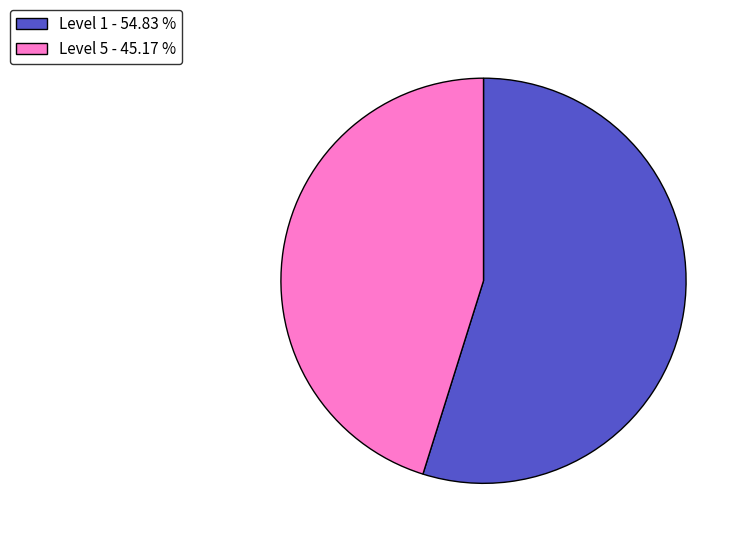

How many segments does this pie chart have?

2